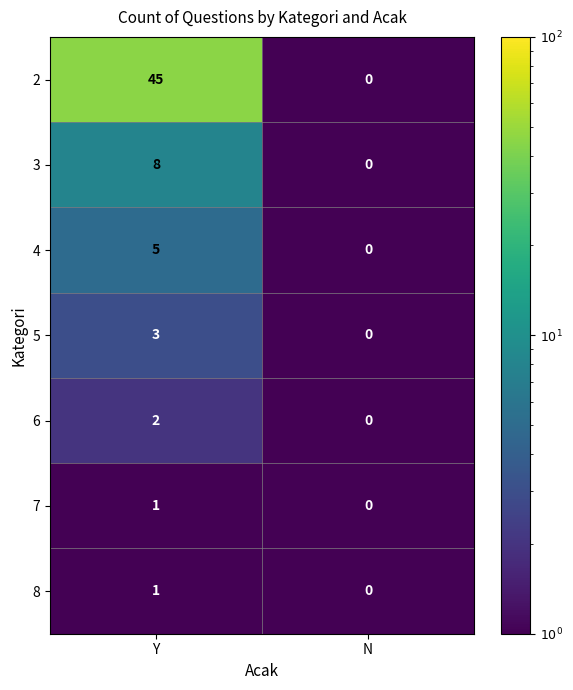

What is the maximum value shown in the chart?

45